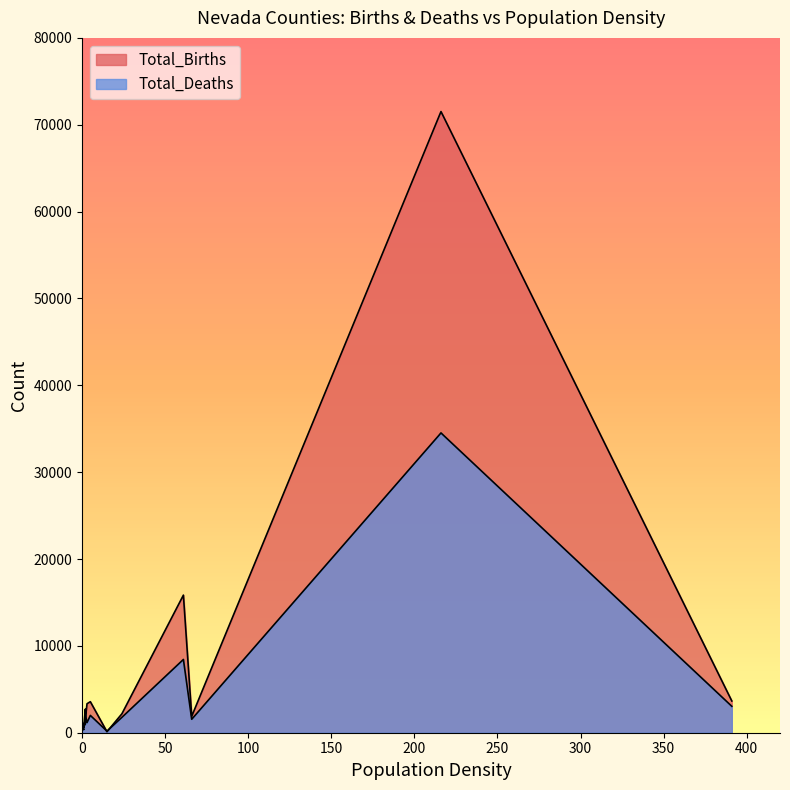

Reading left to right, list all the values displayed in this chart.

Total_Births: Churchill=3572	Clark=71518	Douglas=1890	Elko=3339	Esmeralda=84	Eureka=182	Humboldt=2720	Lander=1050	Lincoln=490	Lyon=2183	Mineral=614	Nye=1583	Pershing=682	Storey=113	Washoe=15843	White Pine=1034	Carson City=3654
Total_Deaths: Churchill=1995	Clark=34516	Douglas=1550	Elko=1167	Esmeralda=113	Eureka=124	Humboldt=985	Lander=381	Lincoln=443	Lyon=1773	Mineral=729	Nye=2077	Pershing=372	Storey=182	Washoe=8436	White Pine=910	Carson City=3042